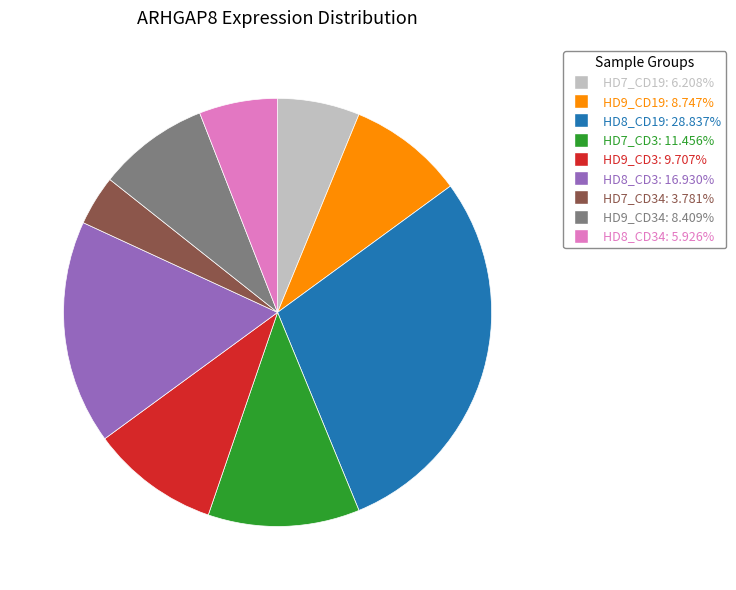

Is HD9_CD3: 9.707% the majority of the pie?

No